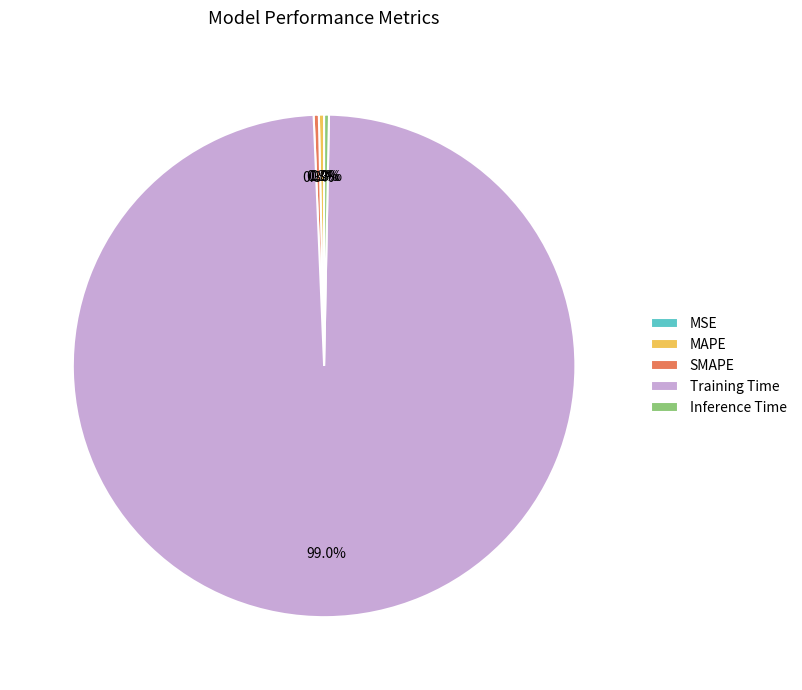

Is the sum of Training Time and MAPE greater than half?

Yes